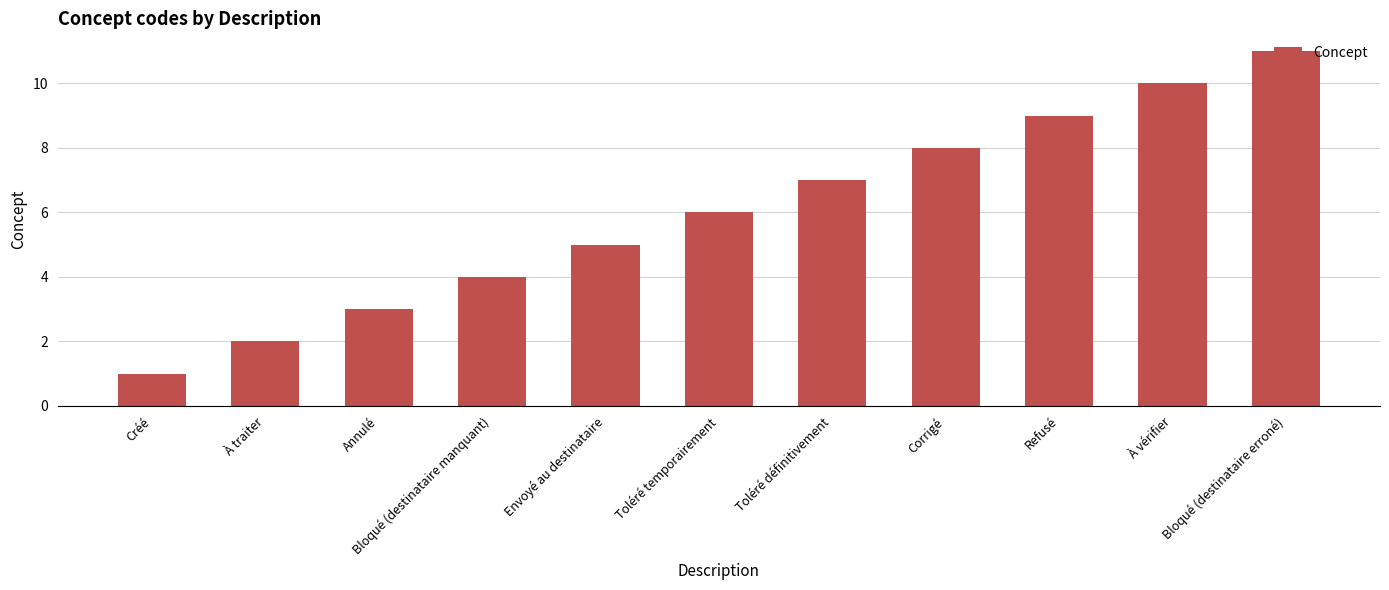

Is it true that the value at Corrigé is 3?

False